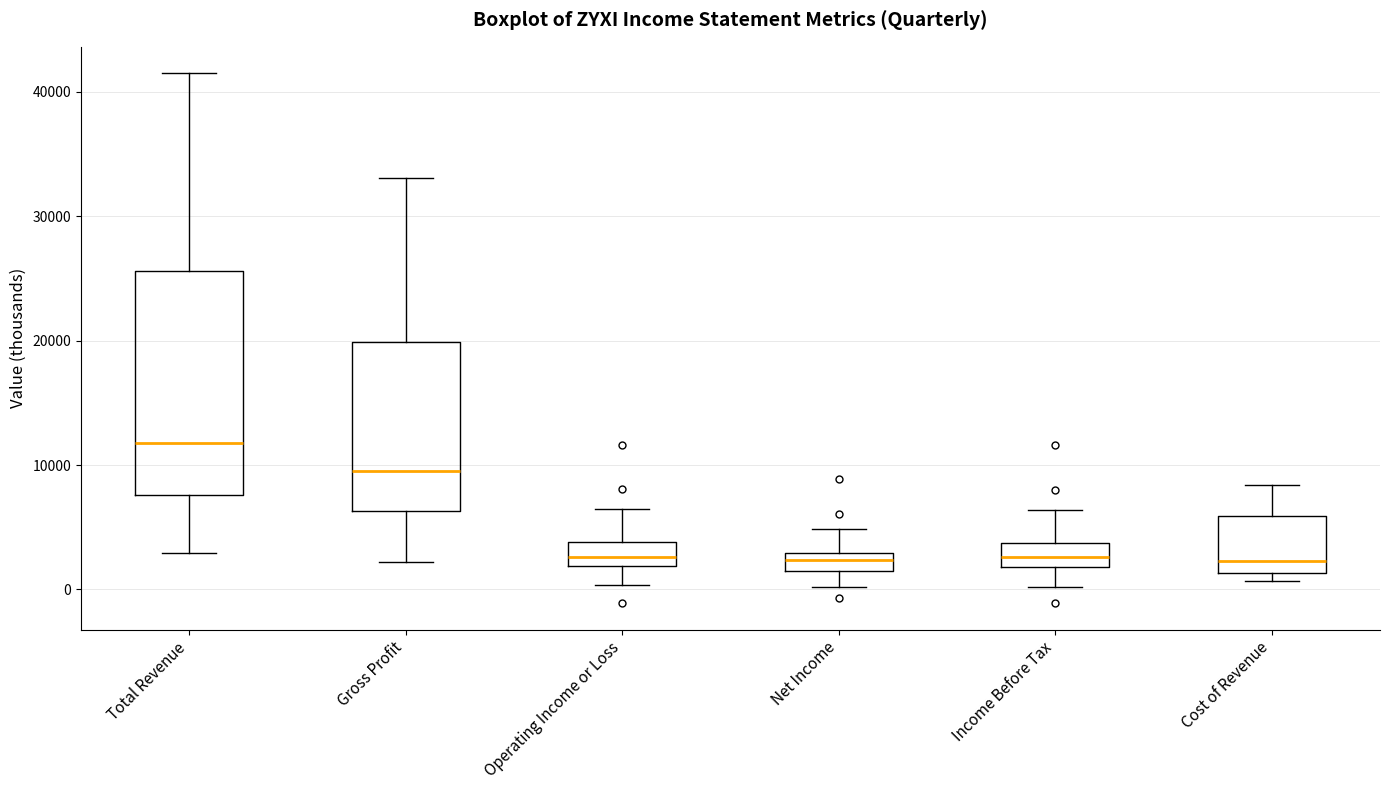

Which box is the tallest, from its lower edge to its upper edge?

Total Revenue